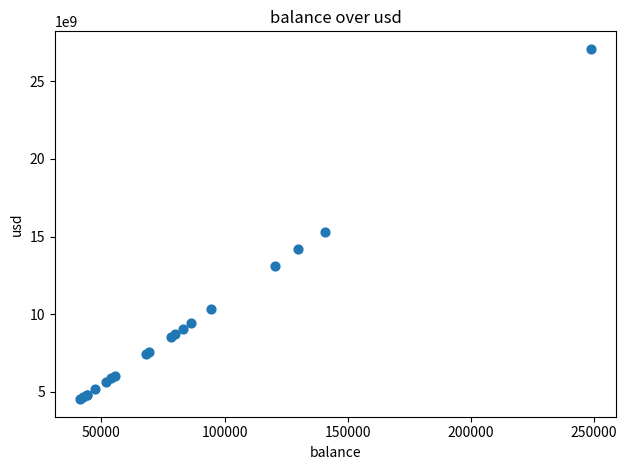

What Y value in the scatter plot is closest to 15808418725?

15322515411.2